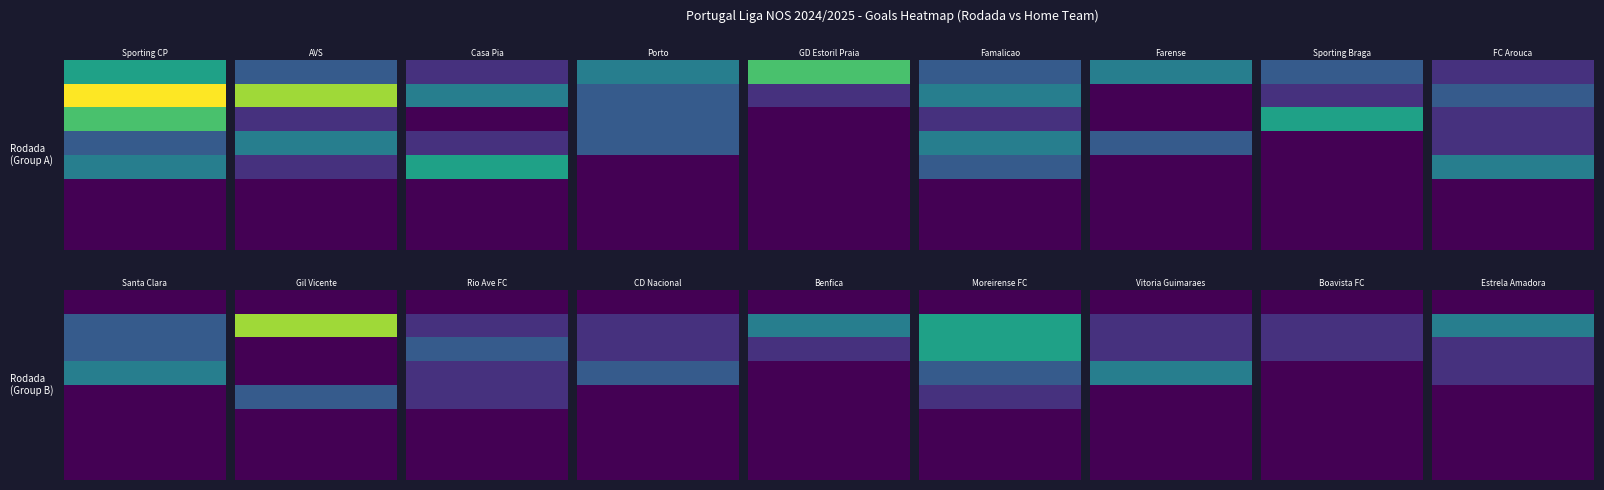

Reading left to right, what are all the values shown in this chart?

1: 1=4	2=2	3=1	4=3	5=5	6=2	7=3	8=2	8=1	9=0	10=0	11=0	12=0	13=0	14=0	15=0	16=0	17=0
2: 1=7	2=6	3=3	4=2	5=1	6=3	7=0	8=1	8=2	9=2	10=6	11=1	12=1	13=3	14=4	15=1	16=1	17=3
3: 1=5	2=1	3=0	4=2	5=0	6=1	7=0	8=4	8=1	9=2	10=0	11=2	12=1	13=1	14=4	15=1	16=1	17=1
4: 1=2	2=3	3=1	4=2	5=0	6=3	7=2	8=0	8=1	9=3	10=0	11=1	12=2	13=0	14=2	15=3	16=0	17=1
5: 1=3	2=1	3=4	4=0	5=0	6=2	7=0	8=0	8=3	9=0	10=2	11=1	12=0	13=0	14=1	15=0	16=0	17=0
6: 1=0	2=0	3=0	4=0	5=0	6=0	7=0	8=0	8=0	9=0	10=0	11=0	12=0	13=0	14=0	15=0	16=0	17=0
7: 1=0	2=0	3=0	4=0	5=0	6=0	7=0	8=0	8=0	9=0	10=0	11=0	12=0	13=0	14=0	15=0	16=0	17=0
8: 1=0	2=0	3=0	4=0	5=0	6=0	7=0	8=0	8=0	9=0	10=0	11=0	12=0	13=0	14=0	15=0	16=0	17=0